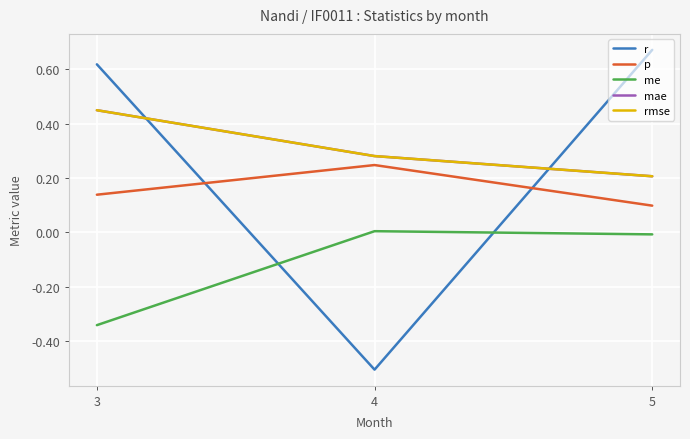

What is the lowest value of the p series?

0.1